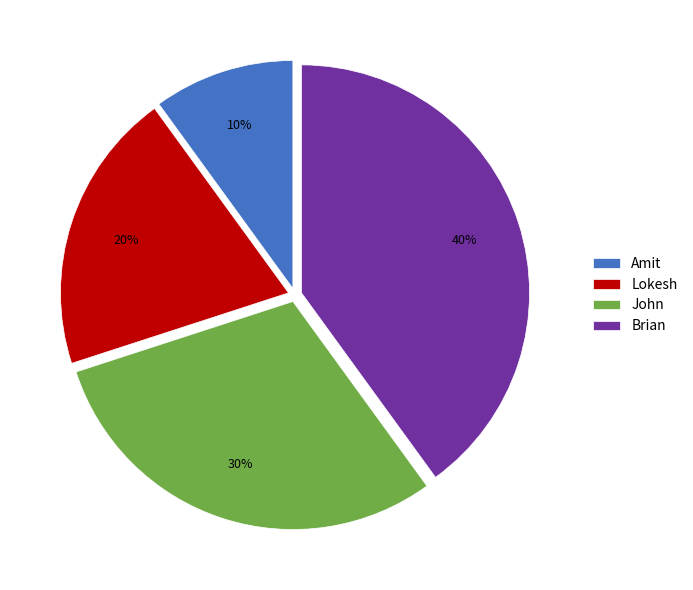

Which has a higher value, John or Brian?

Brian